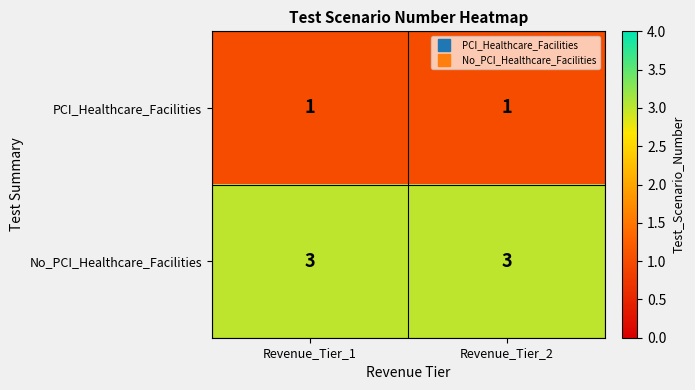

True or false: No_PCI_Healthcare_Facilities has a value of 3 at Revenue_Tier_1.

True